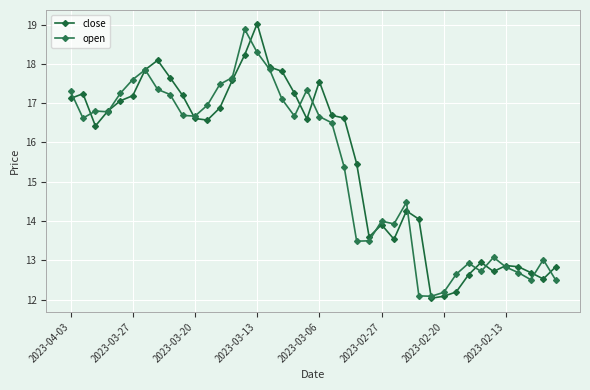

Which series has the largest total across all categories?

close